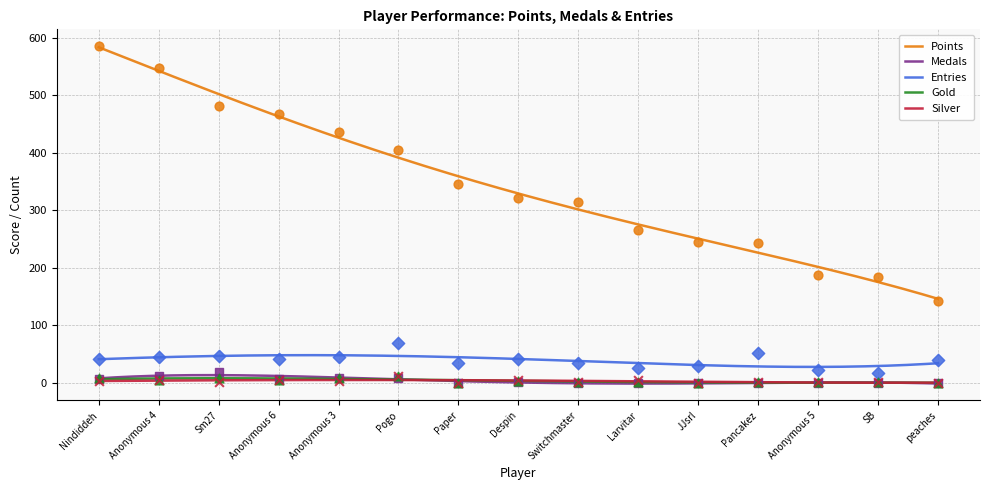

At which category is the sum across all series the highest?

Nindiddeh